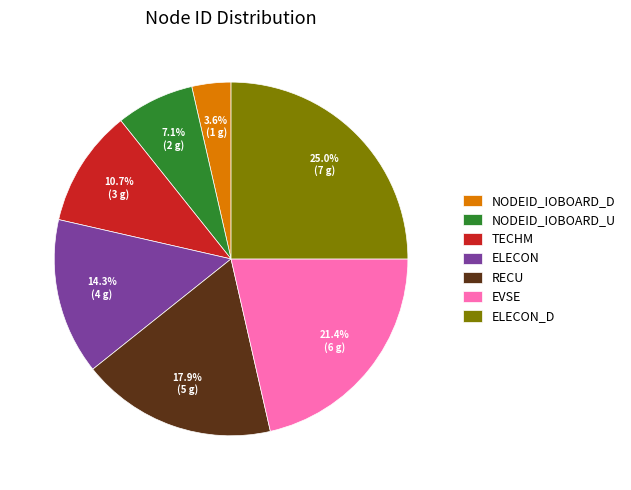

To the nearest percent, what is the average slice percentage?

14%